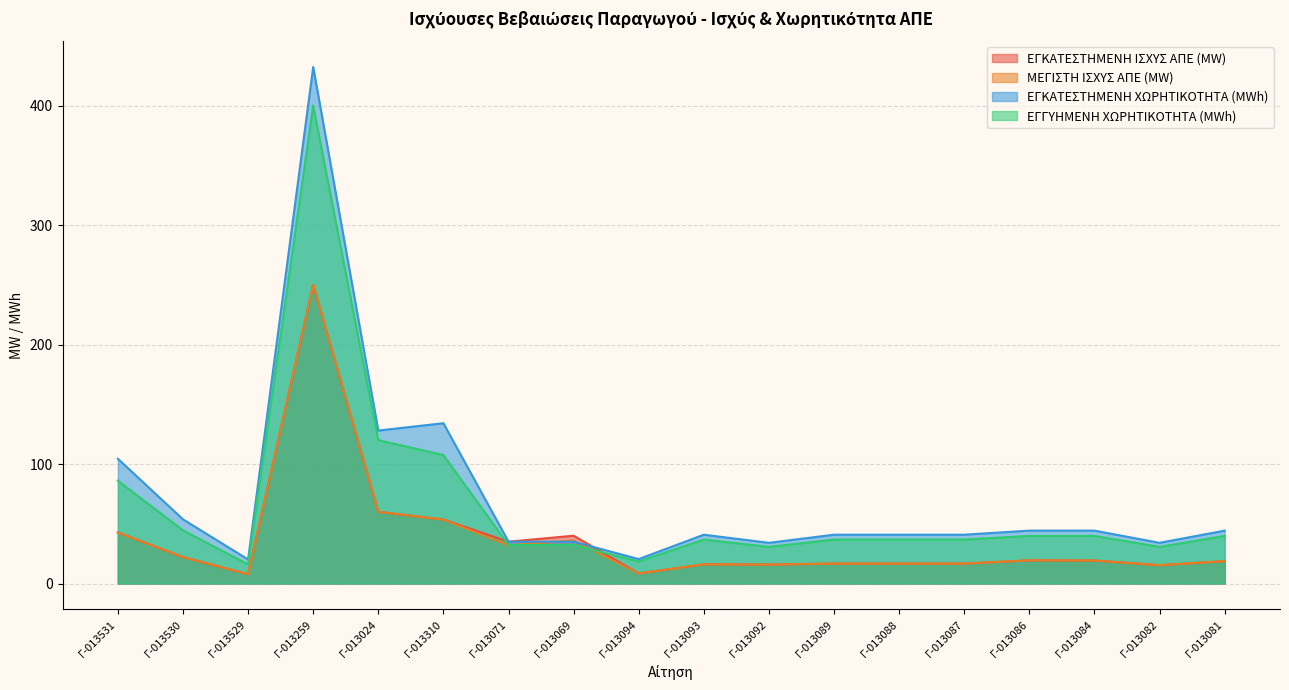

How many interior local peaks does the ΕΓΚΑΤΕΣΤΗΜΕΝΗ ΧΩΡΗΤΙΚΟΤΗΤΑ (MWh) series have?

3